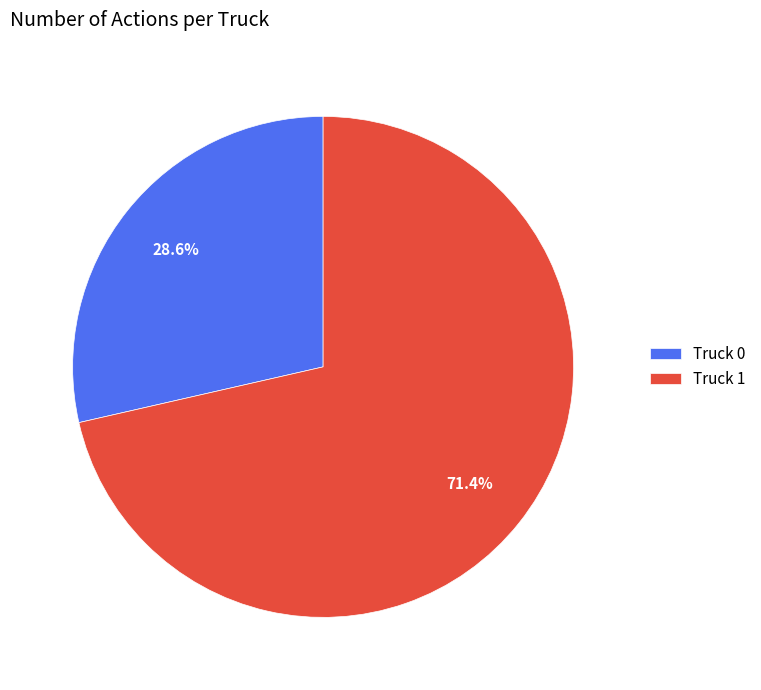

To the nearest percent, what is the difference between the Truck 1 and Truck 0 slice percentages?

43%